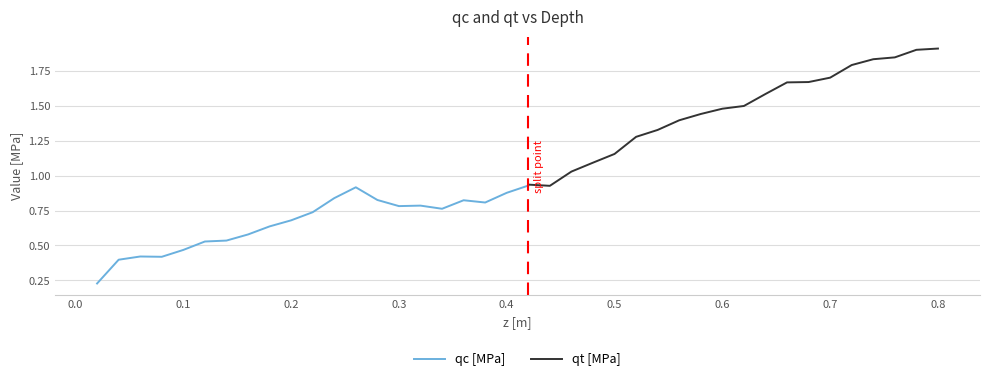

At 0.3, list the series in order from smallest to largest.

qc [MPa], qt [MPa]